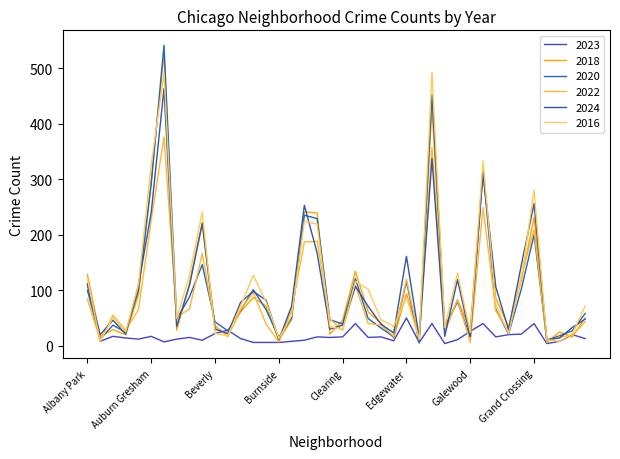

What is the average value of the 2024 series?

103